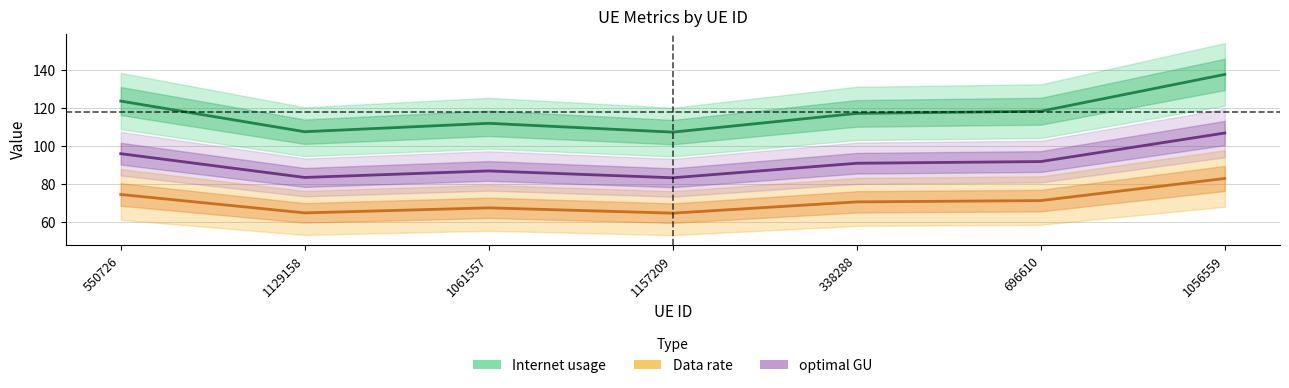

Which series has the widest spread of values?

Internet usage